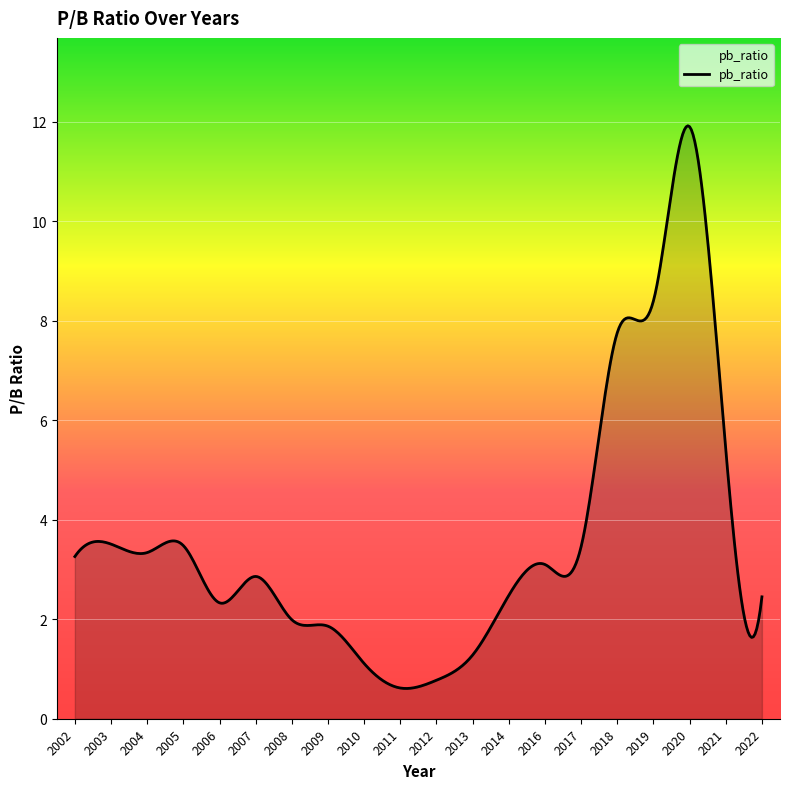

What is the greatest value displayed?

11.9